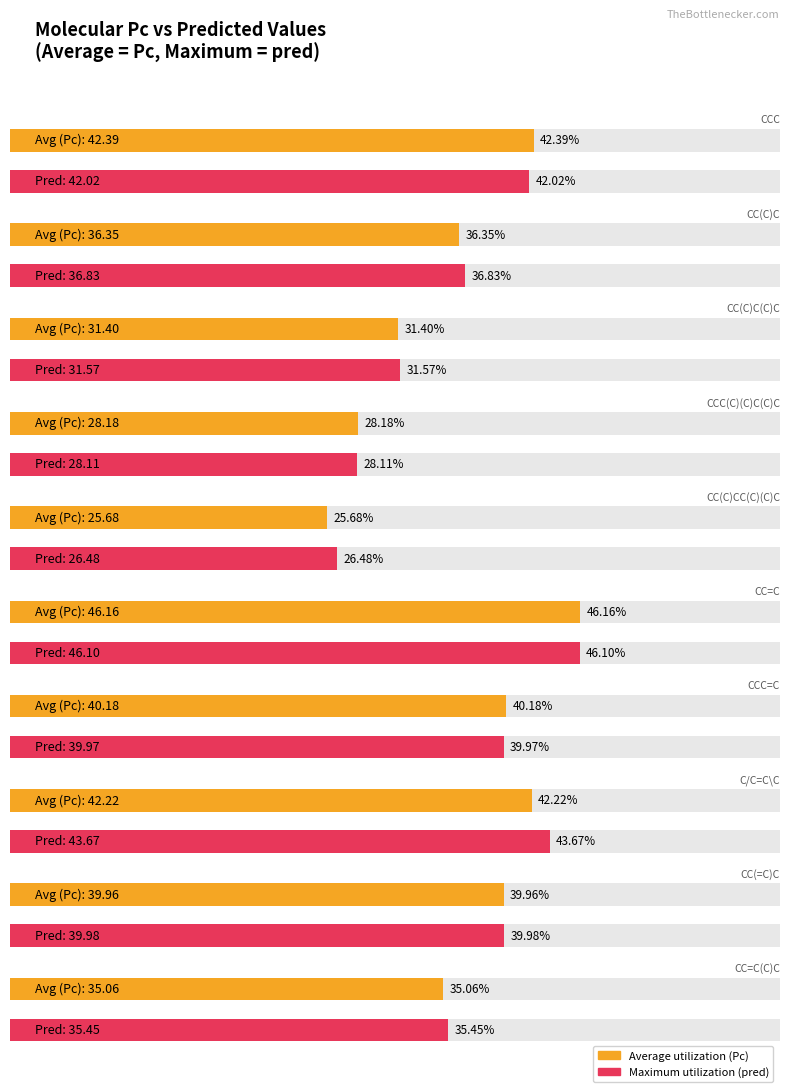

List the labels in order of Maximum utilization value, largest first.

CC=C, C/C=C\C, CCC, CC(=C)C, CCC=C, CC(C)C, CC=C(C)C, CC(C)C(C)C, CCC(C)(C)C(C)C, CC(C)CC(C)(C)C